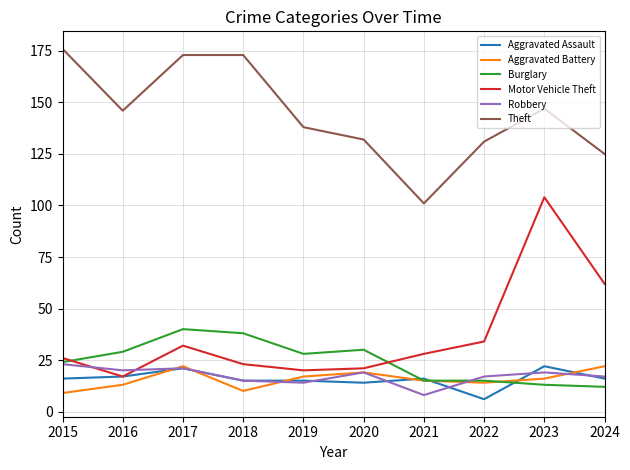

How many categories are shown in the chart?

10